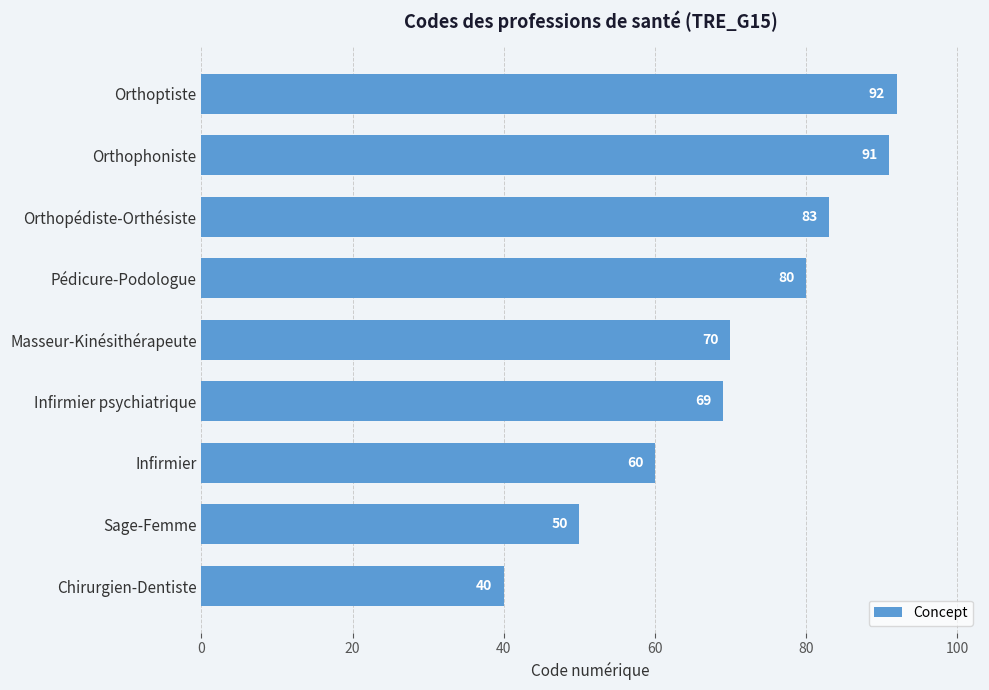

What is the label of the 3rd bar from the bottom?

Infirmier